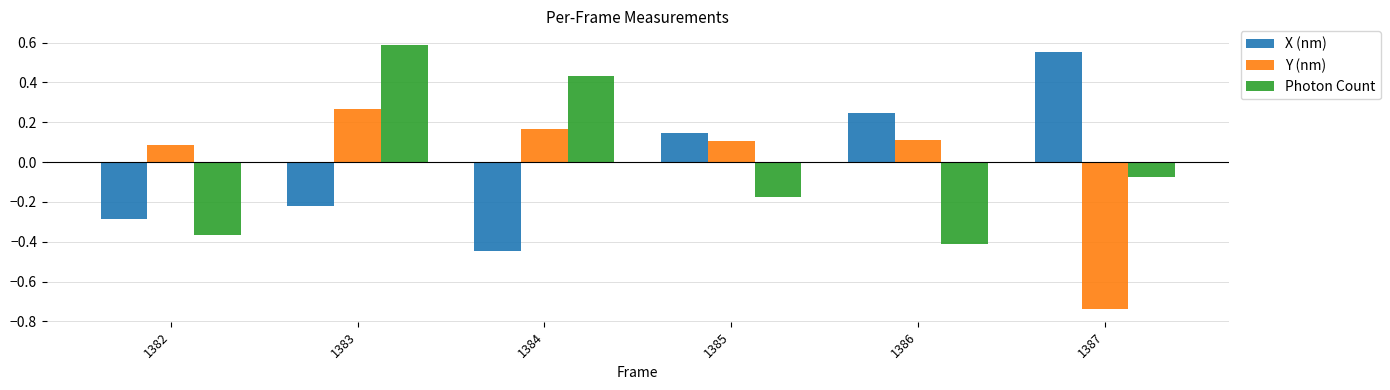

The X (nm) series shows -0.3 at 1384. True or false?

False